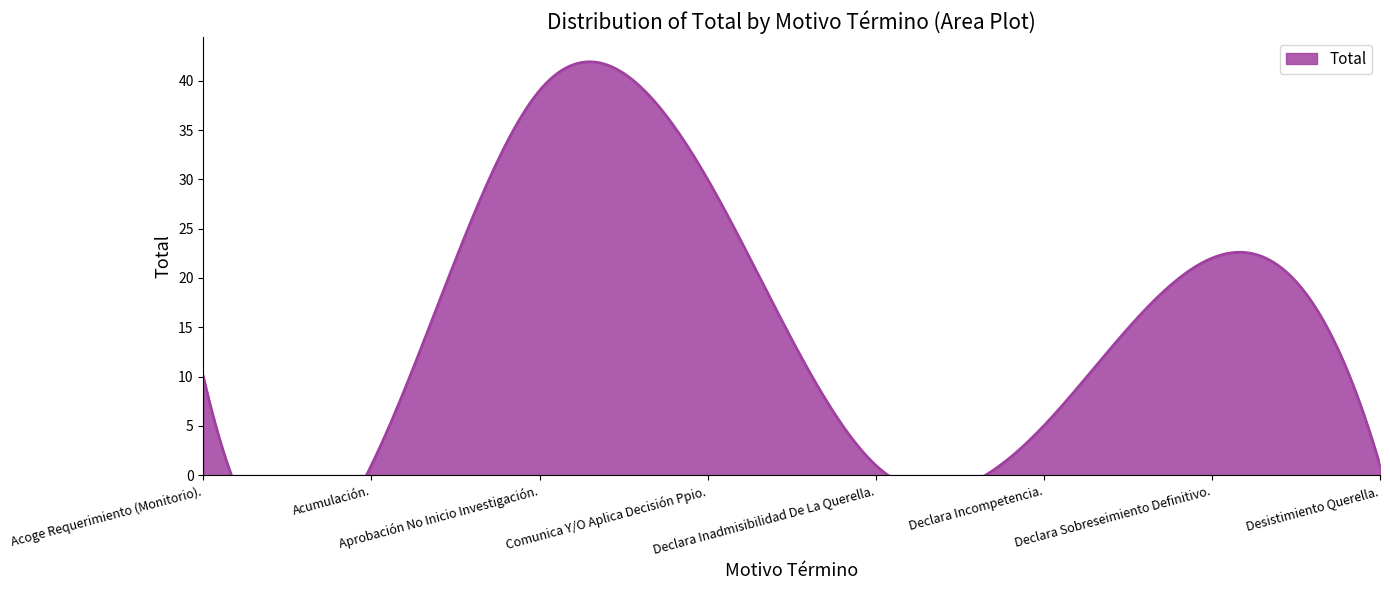

What is the ratio of the value at Declara Incompetencia. to the value at Desistimiento Querella.?

5.0